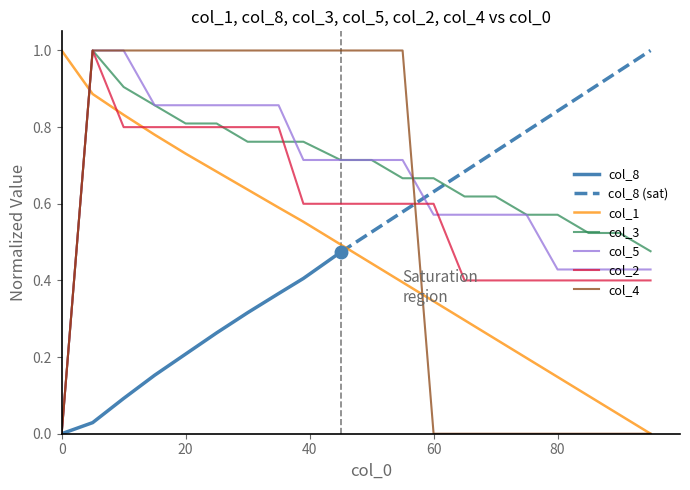

Is it true that col_2 equals 0.1 at 60?

False